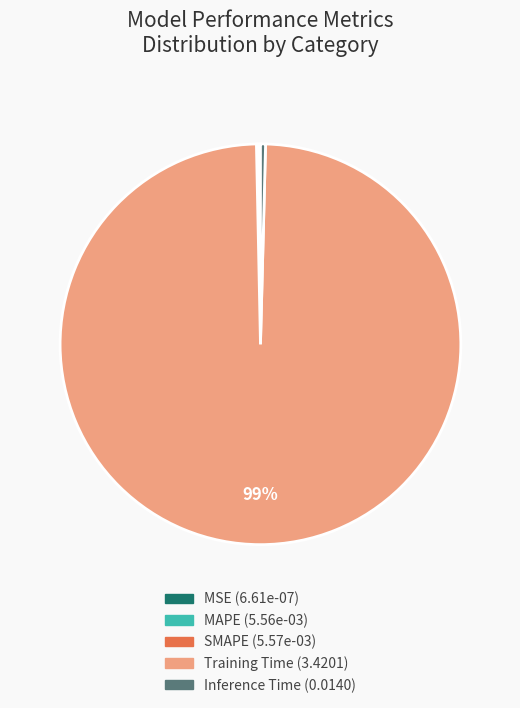

What is the largest slice in the pie chart?

Training Time